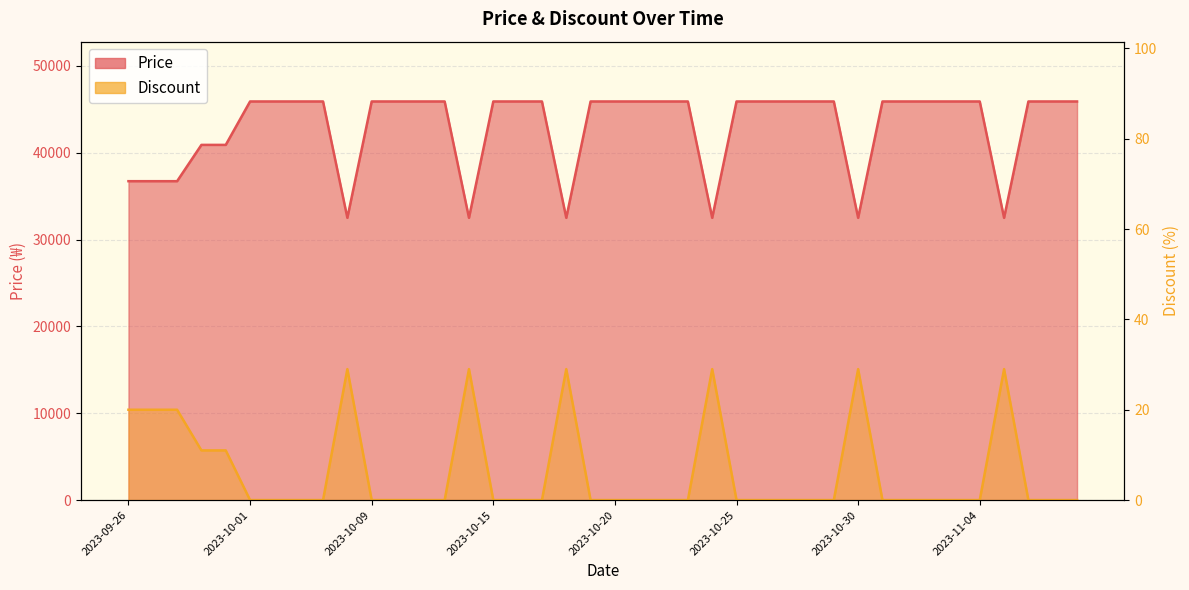

Reading left to right, transcribe all the data shown in this chart.

Price: 2023-09-26=36720	2023-09-27=36720	2023-09-28=36720	2023-09-29=40900	2023-09-30=40900	2023-10-01=45900	2023-10-05=45900	2023-10-06=45900	2023-10-07=45900	2023-10-08=32500	2023-10-09=45900	2023-10-10=45900	2023-10-12=45900	2023-10-13=45900	2023-10-14=32500	2023-10-15=45900	2023-10-16=45900	2023-10-17=45900	2023-10-18=32500	2023-10-19=45900	2023-10-20=45900	2023-10-21=45900	2023-10-22=45900	2023-10-23=45900	2023-10-24=32500	2023-10-25=45900	2023-10-26=45900	2023-10-27=45900	2023-10-28=45900	2023-10-29=45900	2023-10-30=32500	2023-10-31=45900	2023-11-01=45900	2023-11-02=45900	2023-11-03=45900	2023-11-04=45900	2023-11-05=32500	2023-11-06=45900	2023-11-07=45900	2023-11-08=45900
Discount: 2023-09-26=20	2023-09-27=20	2023-09-28=20	2023-09-29=11	2023-09-30=11	2023-10-01=0	2023-10-05=0	2023-10-06=0	2023-10-07=0	2023-10-08=29	2023-10-09=0	2023-10-10=0	2023-10-12=0	2023-10-13=0	2023-10-14=29	2023-10-15=0	2023-10-16=0	2023-10-17=0	2023-10-18=29	2023-10-19=0	2023-10-20=0	2023-10-21=0	2023-10-22=0	2023-10-23=0	2023-10-24=29	2023-10-25=0	2023-10-26=0	2023-10-27=0	2023-10-28=0	2023-10-29=0	2023-10-30=29	2023-10-31=0	2023-11-01=0	2023-11-02=0	2023-11-03=0	2023-11-04=0	2023-11-05=29	2023-11-06=0	2023-11-07=0	2023-11-08=0